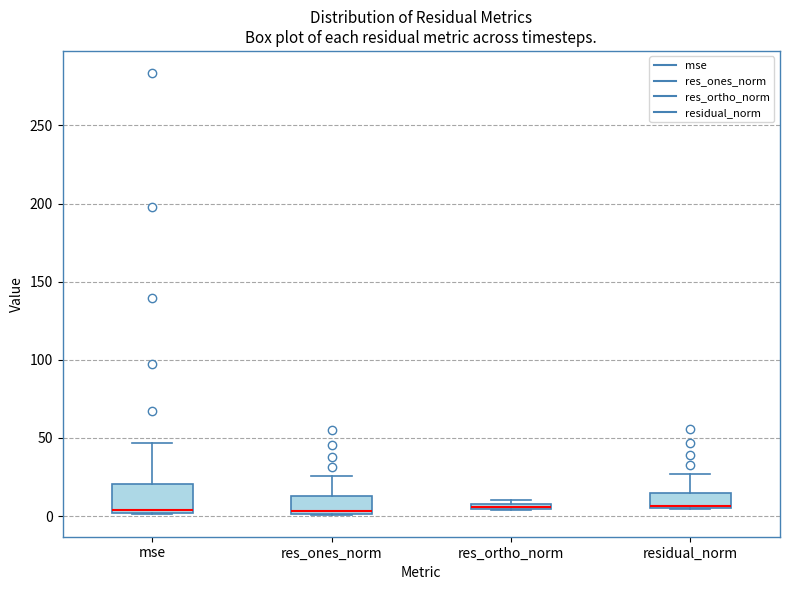

Which box is the tallest, from its lower edge to its upper edge?

mse